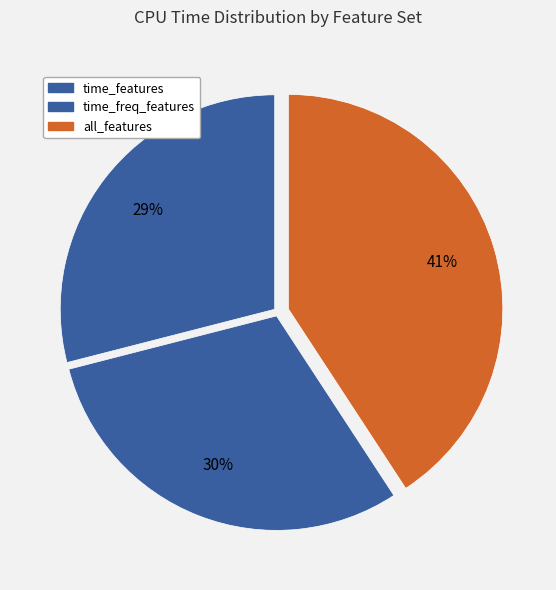

Which has a higher value, time_features or all_features?

all_features